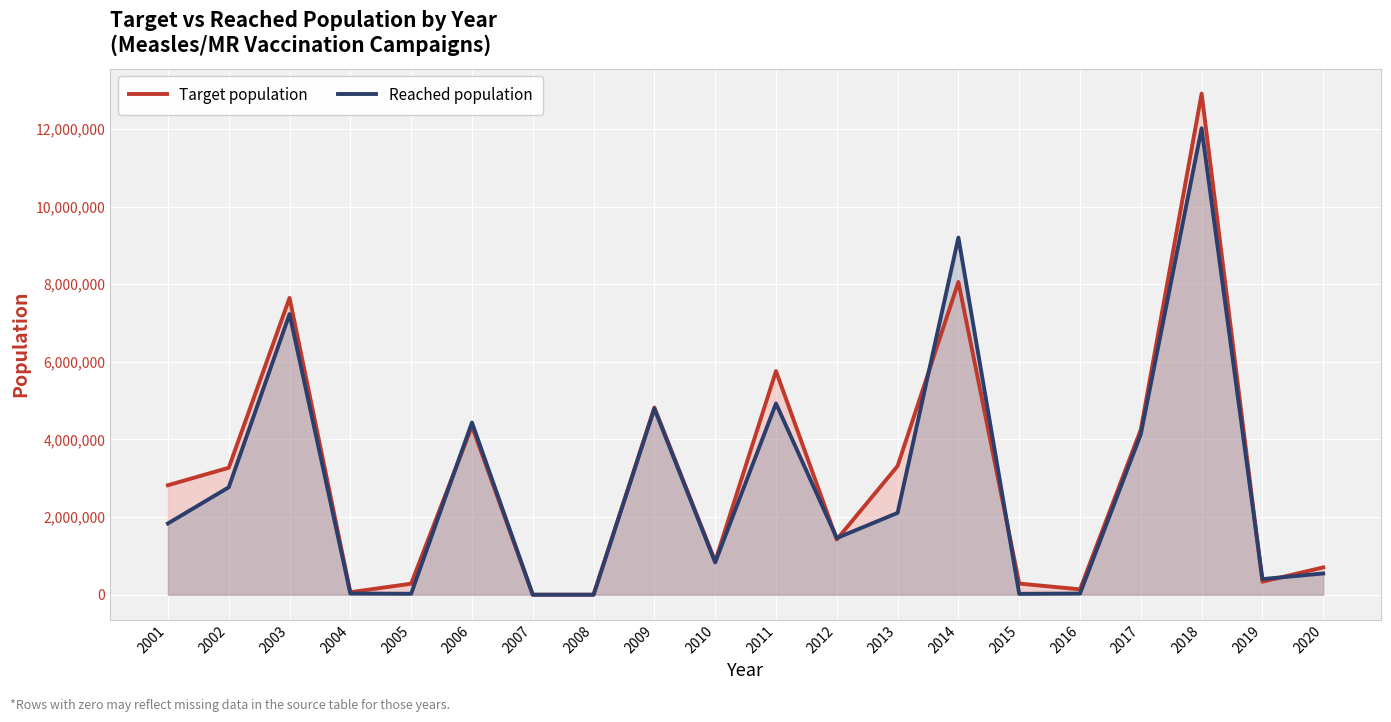

Which category has the lowest value in the Reached population series?

2007